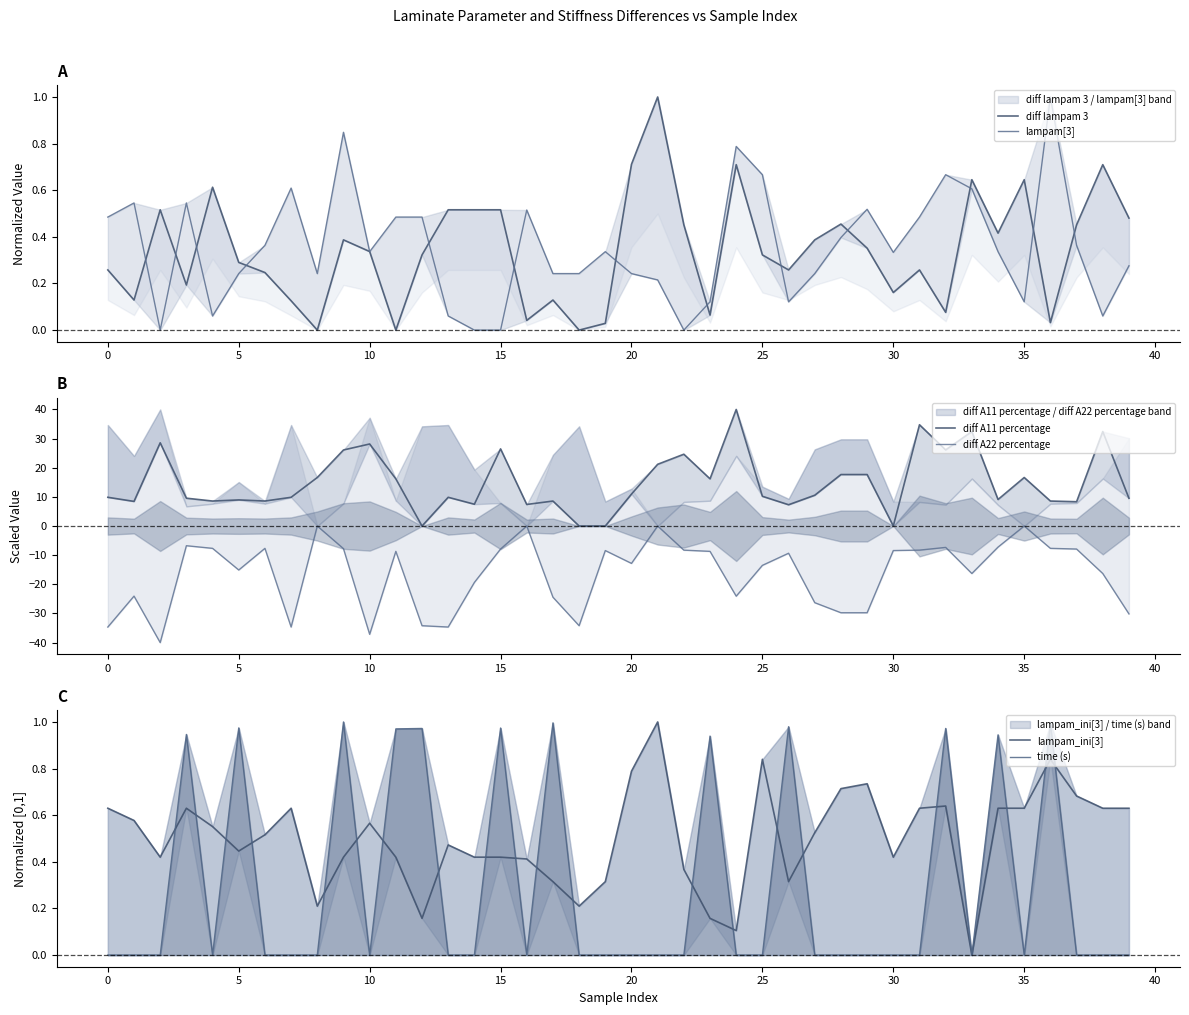

Which series changed the most between 11 and 16?

diff A11 percentage